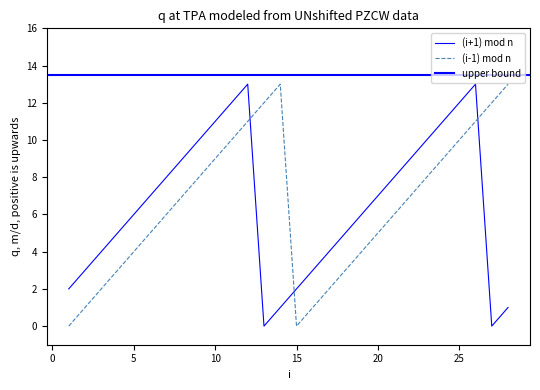

Where is (i-1) mod n nearest to the value 6?

7